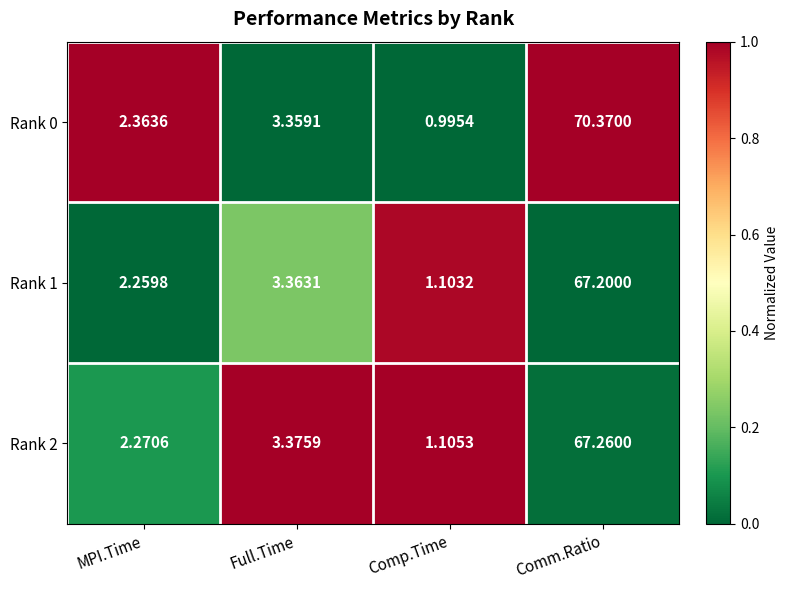

Rank the categories by Rank 2 value from highest to lowest.

Comm.Ratio, Full.Time, MPI.Time, Comp.Time